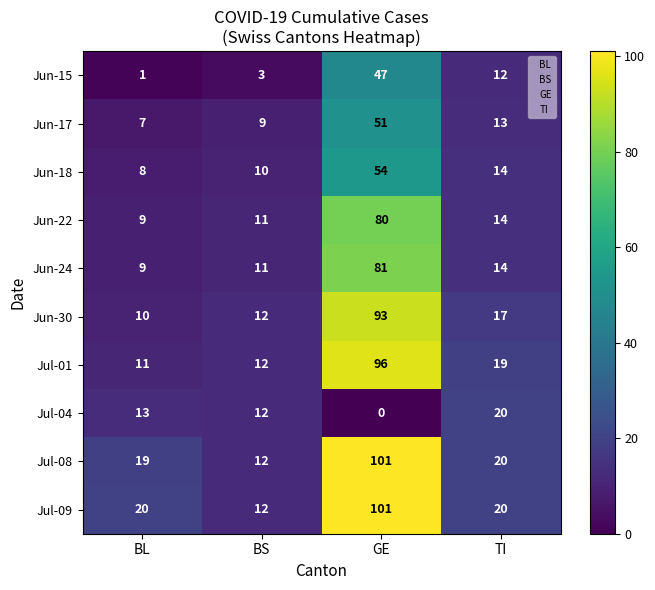

What is the difference between the highest and lowest values at TI?

8